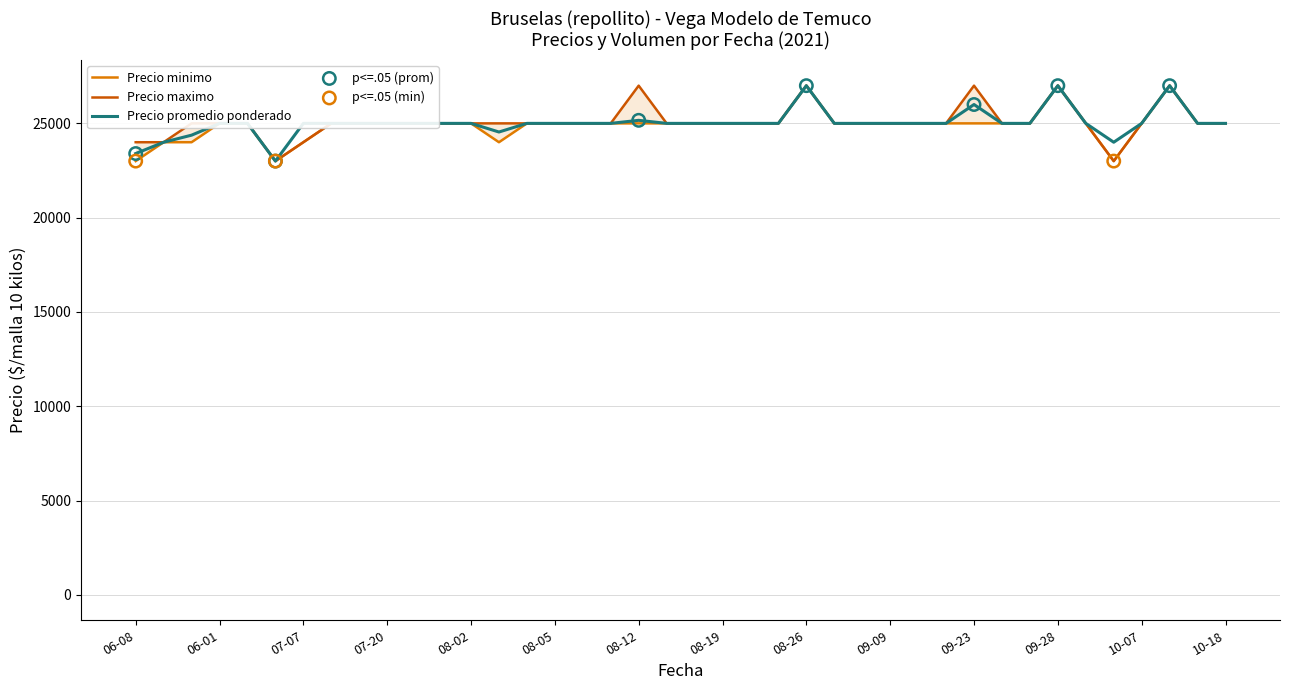

Which series has the widest spread of Y values?

Precio promedio ponderado